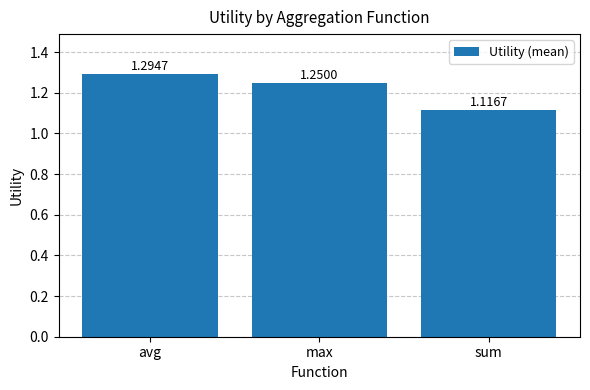

What position from the left is sum?

3